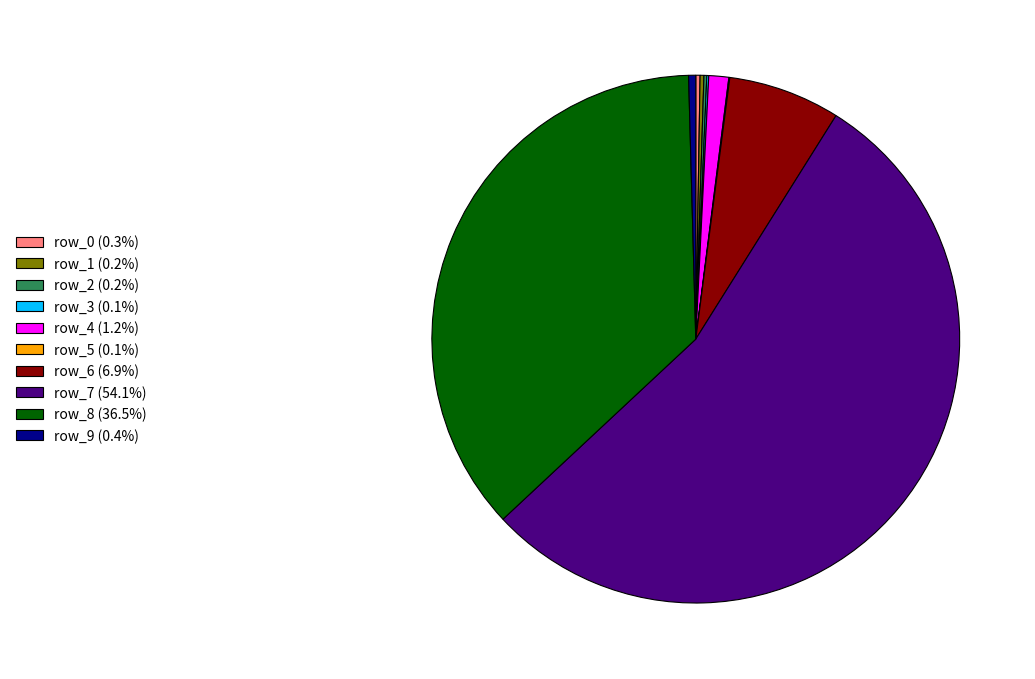

Is there a majority slice in this chart?

Yes